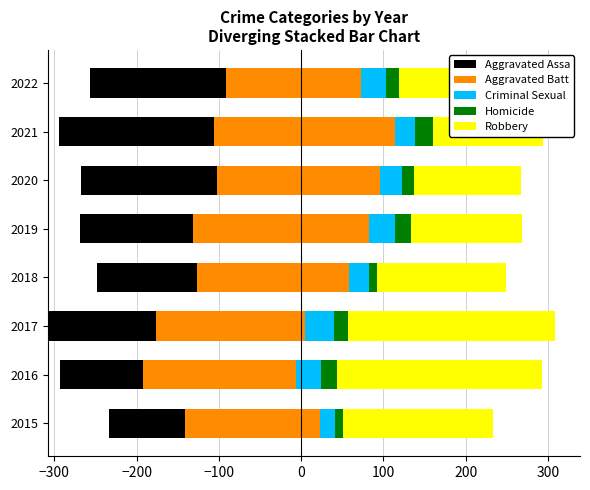

Is the value of Aggravated Assault at 2020 greater than the value of Robbery at 2016?

No